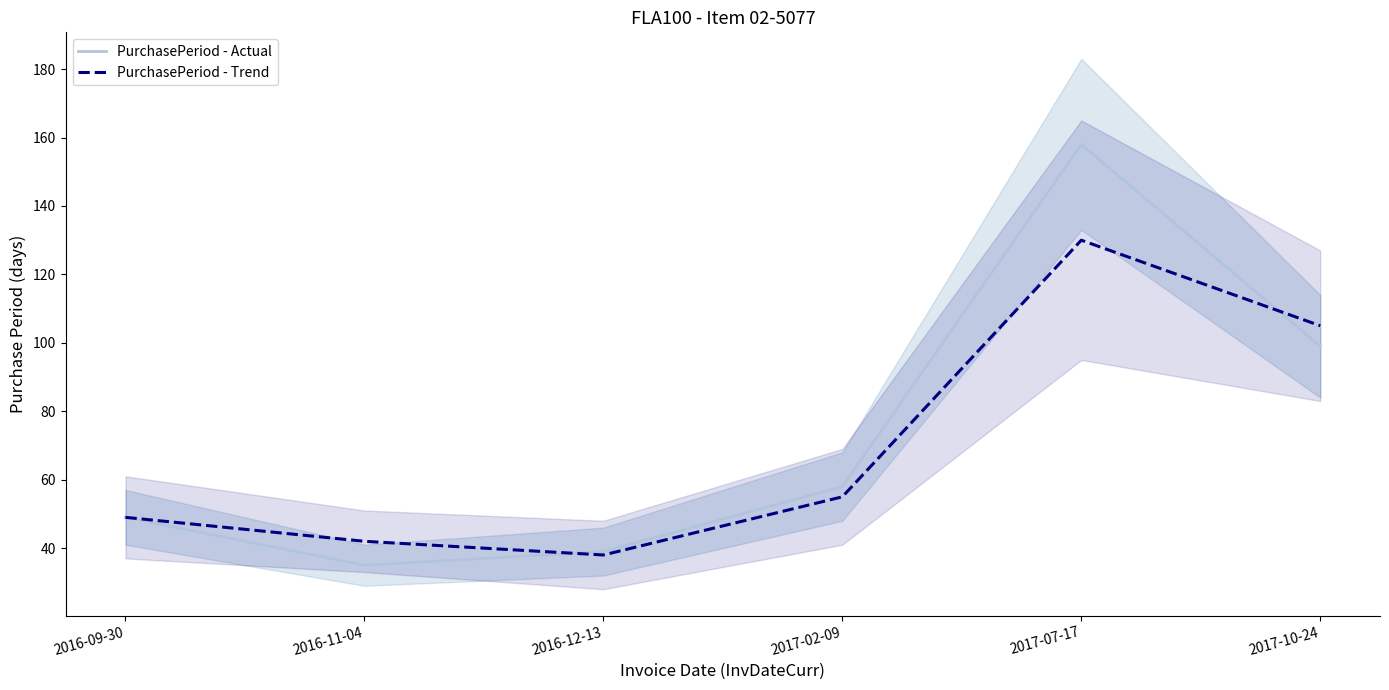

Between 2017-02-09 and 2016-11-04, which is larger?

2017-02-09